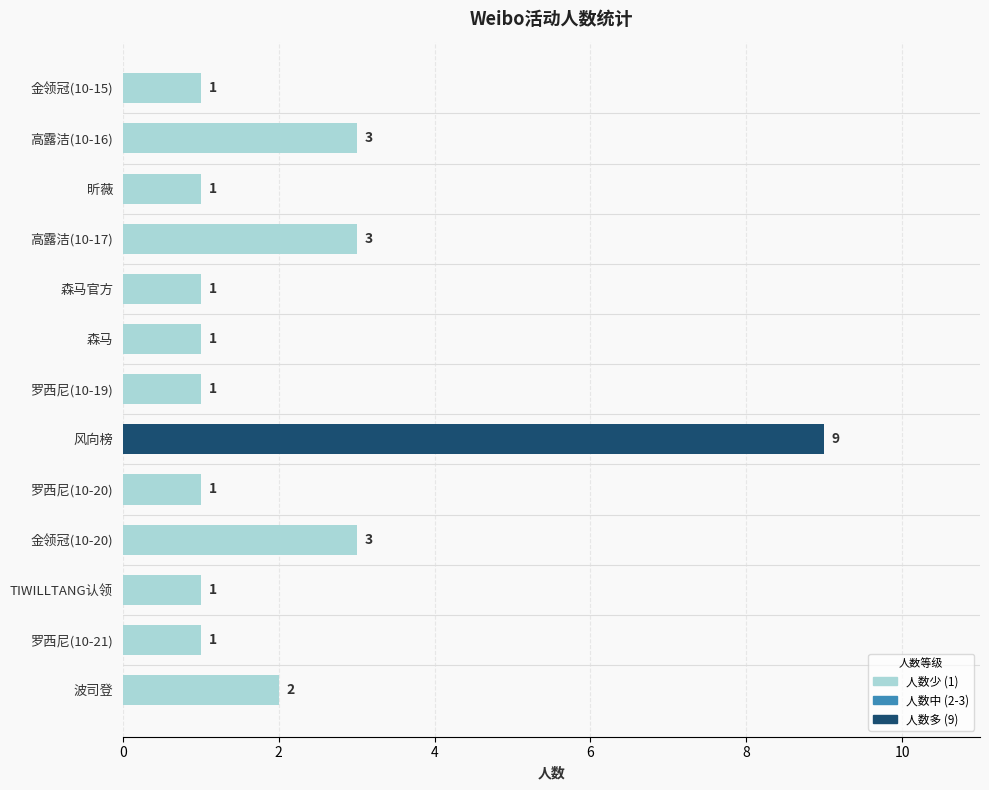

What is the greatest value displayed?

9